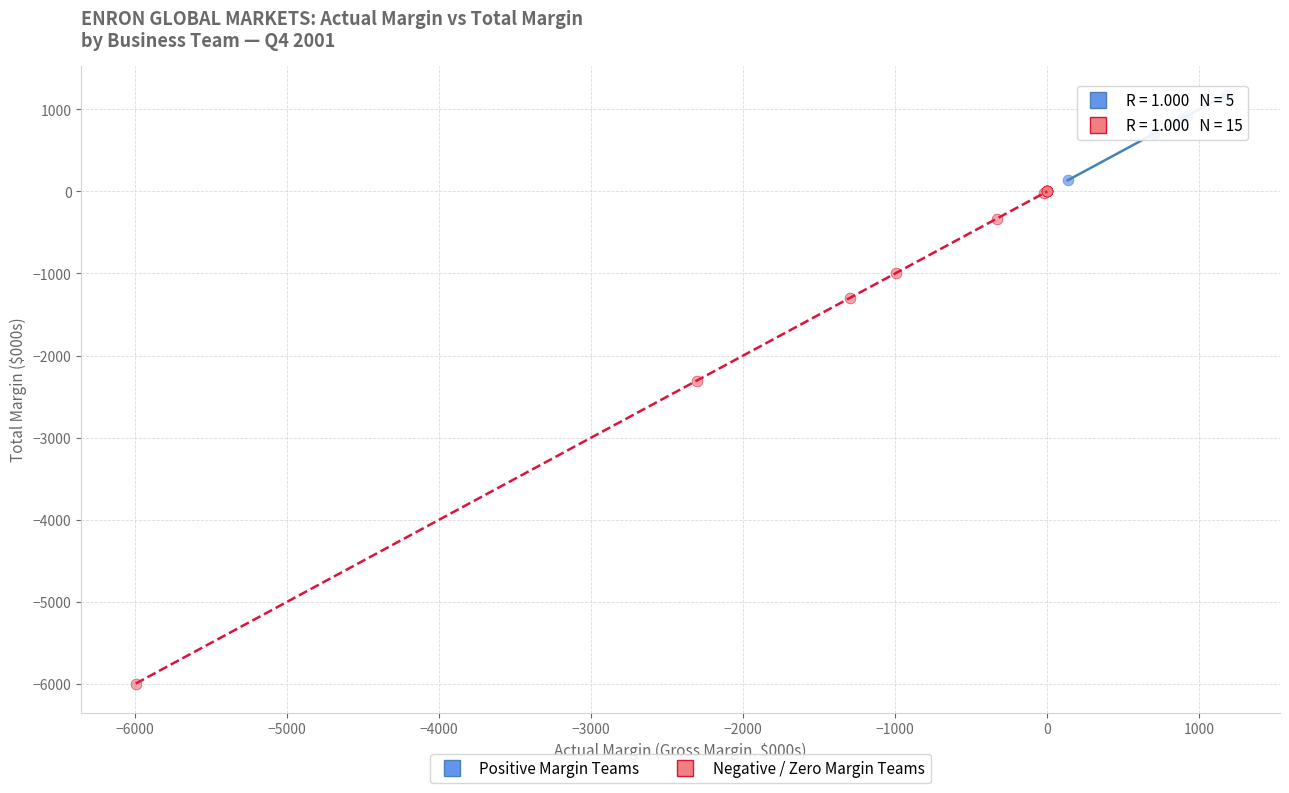

Which series reaches the maximum Y coordinate?

Positive Margin Teams